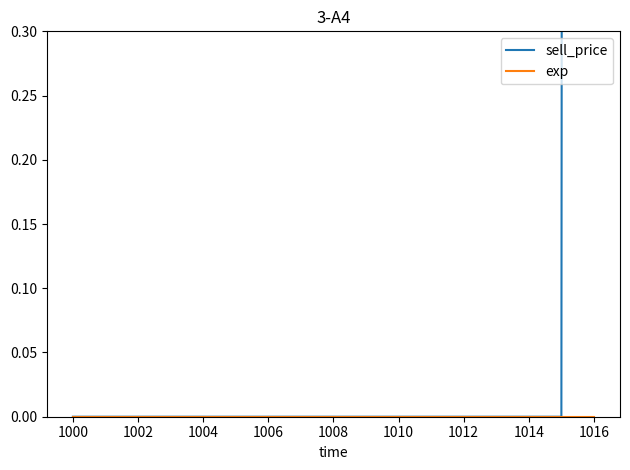

Reading left to right, what are all the values shown in this chart?

sell_price: 0	0	0	0	0	0	0	0	0	0	0	0	0	0	0	0	30
exp: 0	0	0	0	0	0	0	0	0	0	0	0	0	0	0	0	0